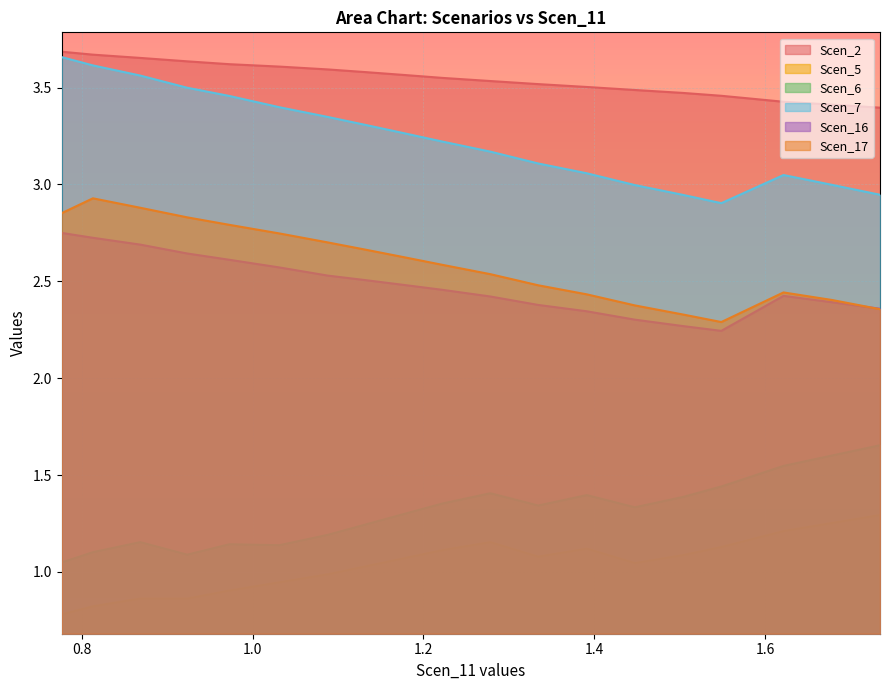

Reading left to right, list all the values displayed in this chart.

Scen_2: 3.7	3.7	3.7	3.6	3.6	3.6	3.6	3.6	3.6	3.5	3.5	3.5	3.5	3.5	3.5	3.5	3.4	3.4	3.4	3.4
Scen_5: 0.8	0.8	0.9	0.9	0.9	0.9	1.0	1.0	1.1	1.1	1.2	1.1	1.1	1.0	1.1	1.1	1.2	1.2	1.3	1.3
Scen_6: 1.0	1.1	1.2	1.1	1.1	1.1	1.2	1.2	1.3	1.4	1.4	1.3	1.4	1.3	1.4	1.4	1.5	1.5	1.6	1.7
Scen_7: 3.7	3.6	3.6	3.5	3.5	3.4	3.3	3.3	3.3	3.2	3.2	3.1	3.1	3.0	2.9	2.9	3.0	3.0	3.0	2.9
Scen_16: 2.7	2.7	2.7	2.6	2.6	2.6	2.5	2.5	2.5	2.5	2.4	2.4	2.3	2.3	2.3	2.2	2.3	2.4	2.4	2.4
Scen_17: 2.9	2.9	2.9	2.8	2.8	2.7	2.7	2.7	2.6	2.6	2.5	2.5	2.4	2.4	2.3	2.3	2.4	2.4	2.4	2.4